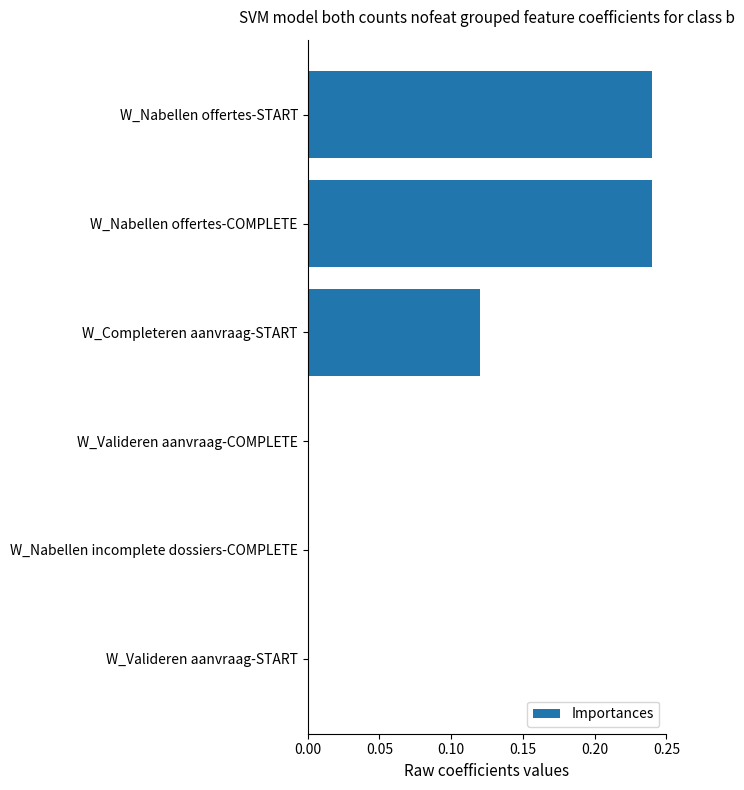

Does the chart contain stacked bars?

No